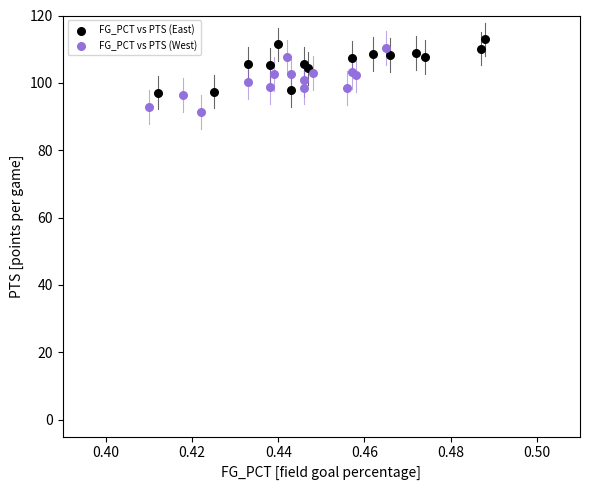

Which series contains the lowest Y value?

FG_PCT vs PTS (West)